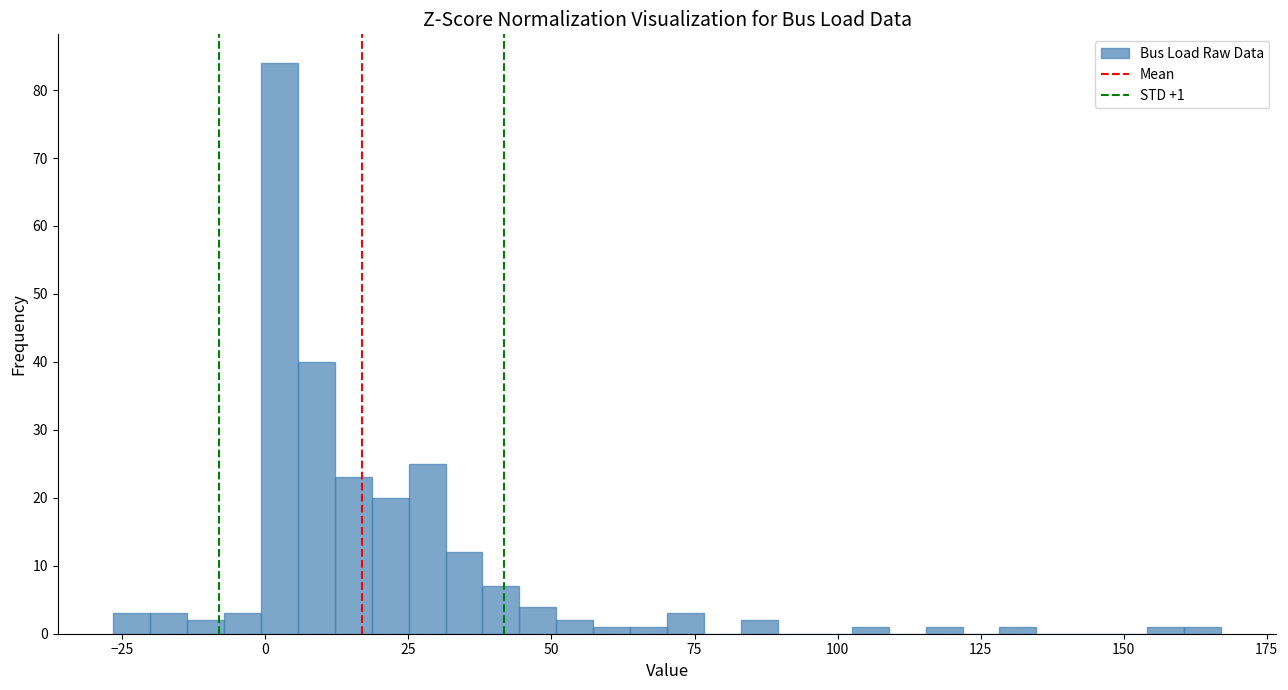

Read against the x-axis, roughly where is the centre of the tallest bar?

0